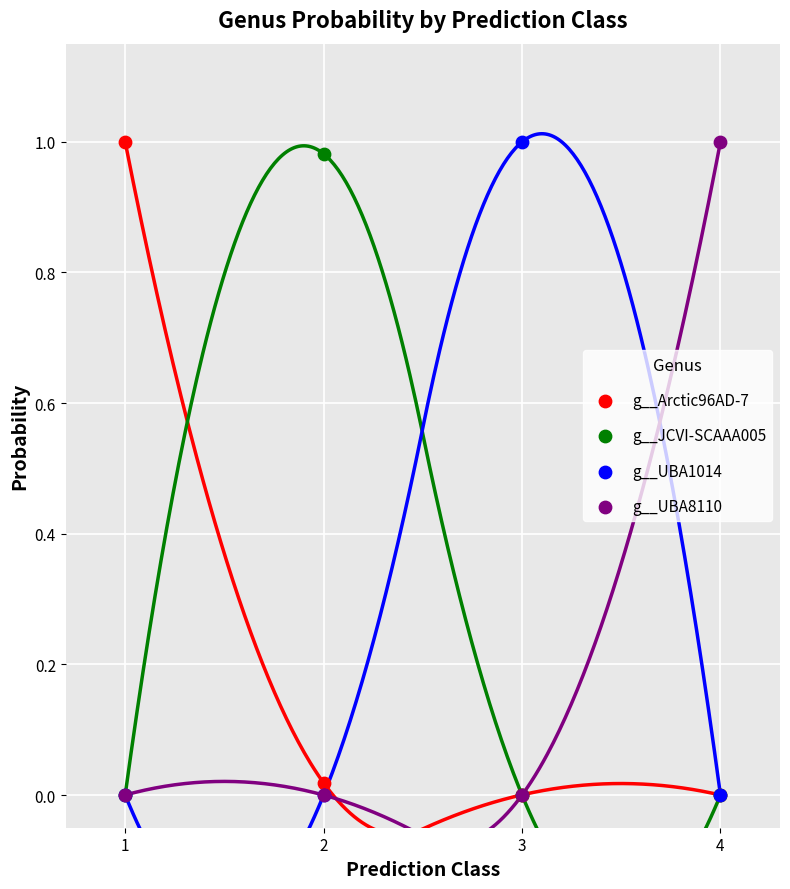

What are all the series names shown in the legend?

g__Arctic96AD-7, g__JCVI-SCAAA005, g__UBA1014, g__UBA8110